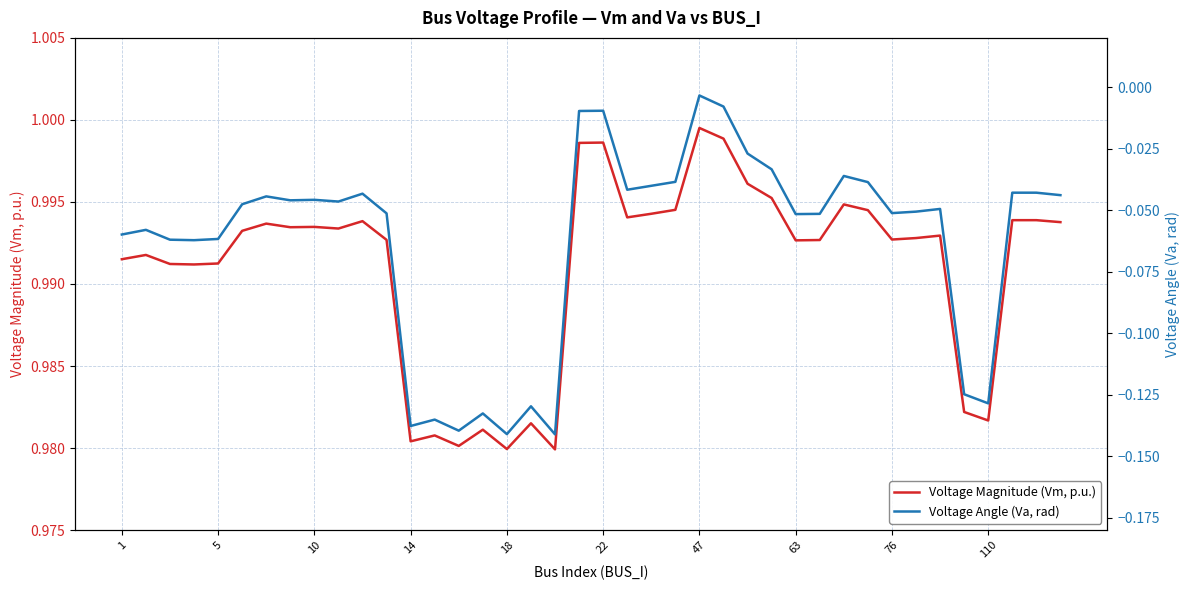

True or false: Voltage Magnitude (Vm, p.u.) and Voltage Angle (Va, rad) cross at least once.

False